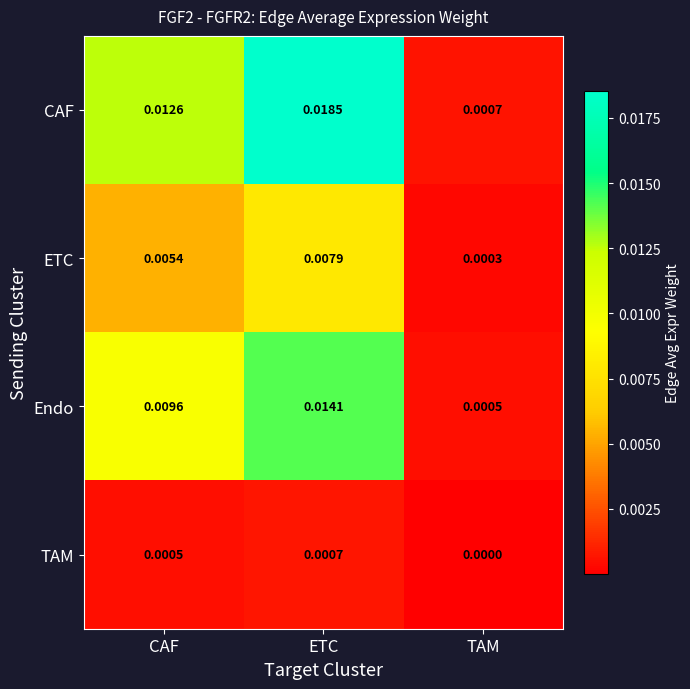

Which series has the largest range (max minus min)?

CAF